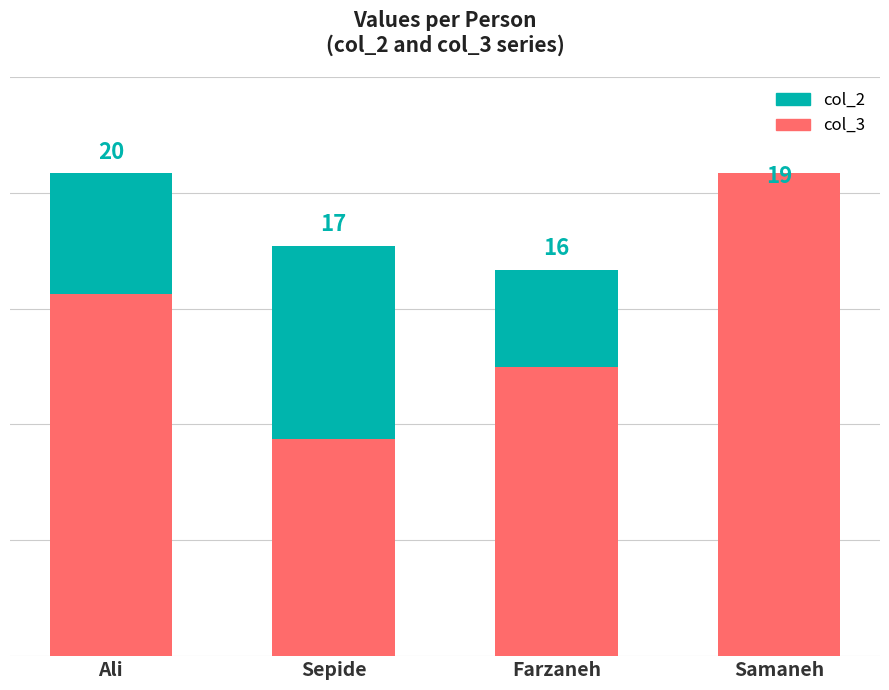

What is the total value across all series at Ali?

35